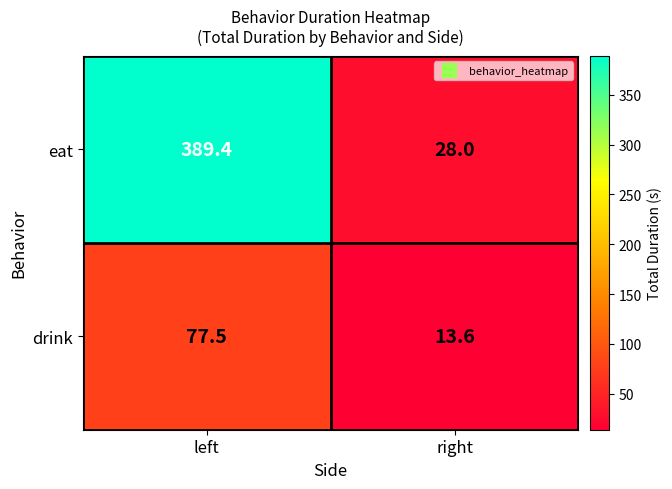

Which series has the largest total across all categories?

eat